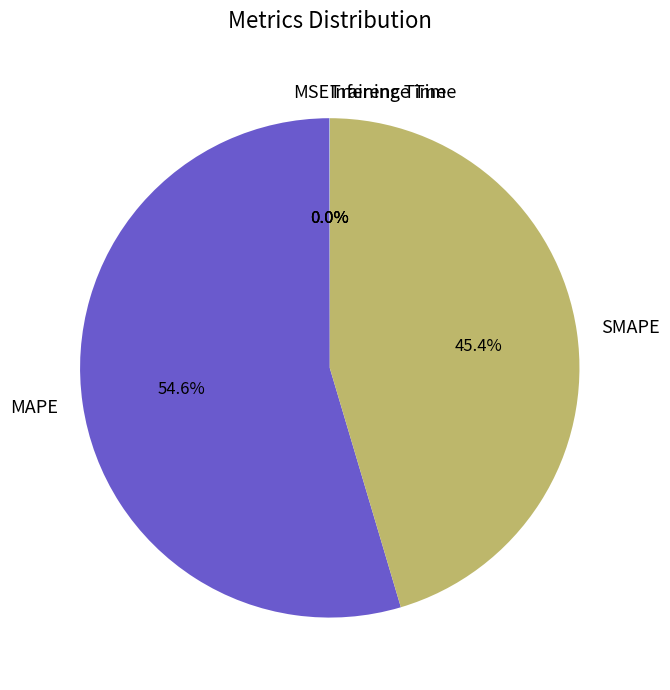

Which category has the biggest portion of the pie?

MAPE